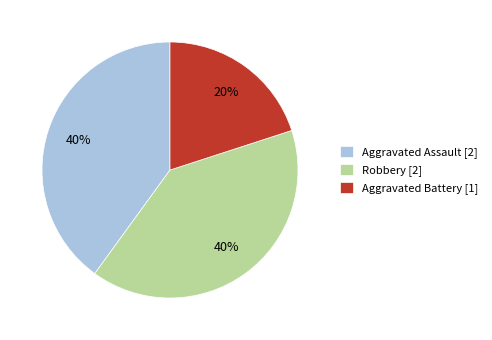

What is the ratio of the value at Robbery [2] to the value at Aggravated Battery [1]?

2.0